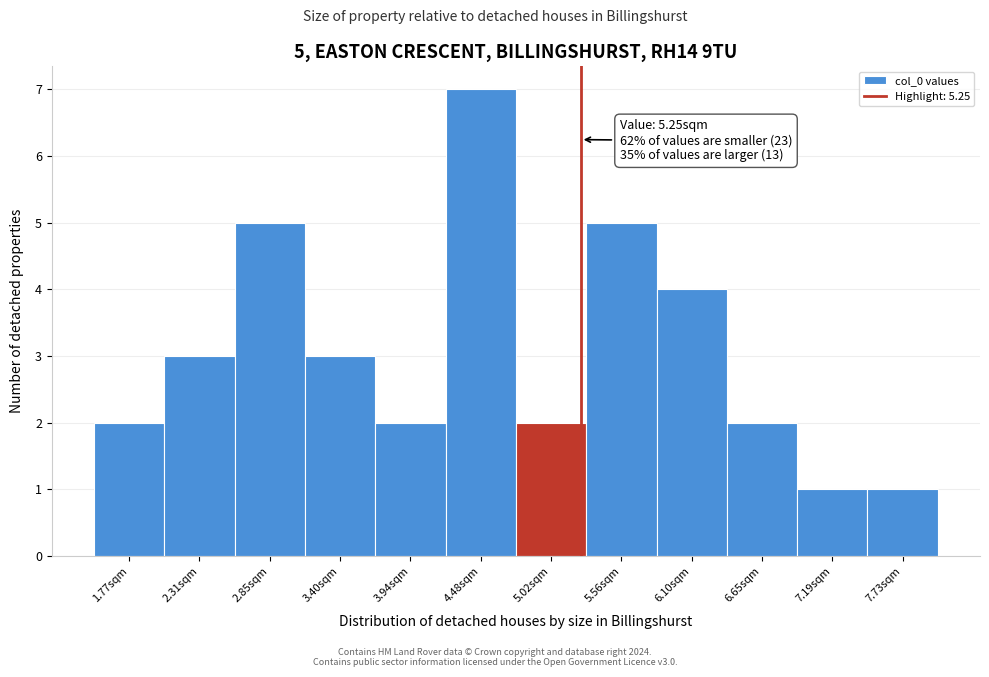

Over which range of the x-axis is the bar tallest?

4.2 to 4.8